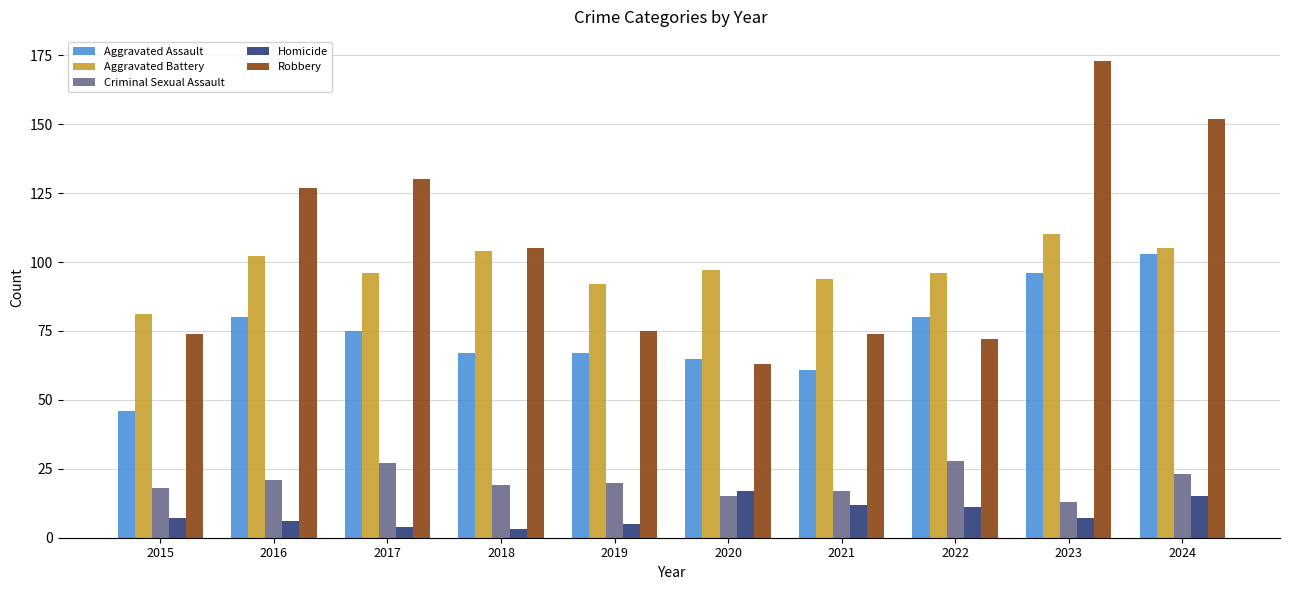

Which category has the highest value across all series?

2023